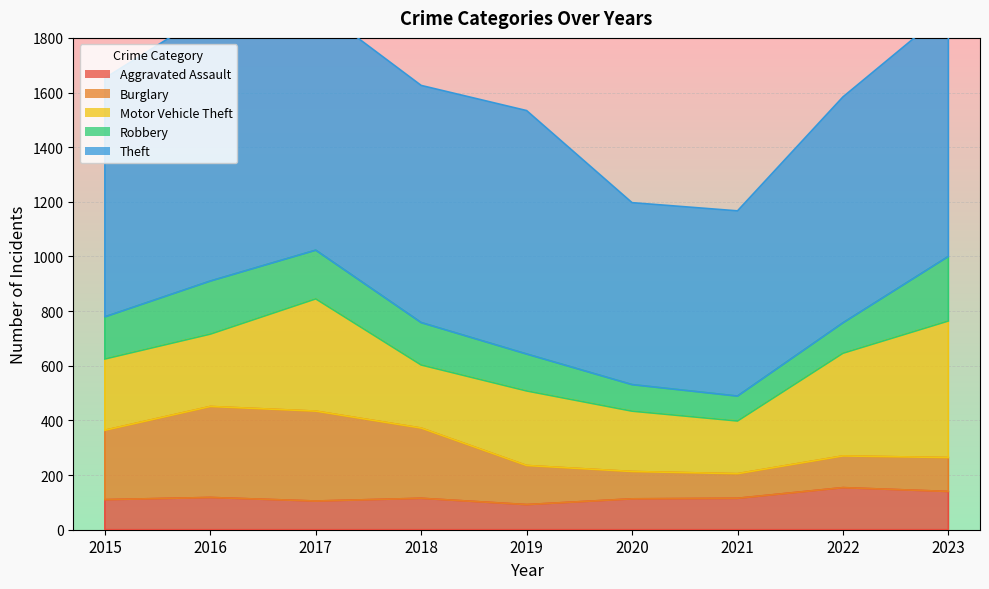

Reading left to right, extract all data points from this chart.

Aggravated Assault: 110	118	105	115	92	113	115	154	140
Burglary: 254	333	329	257	143	100	90	116	124
Motor Vehicle Theft: 261	265	411	231	273	221	193	376	500
Robbery: 154	194	178	155	135	97	91	111	236
Theft: 874	984	892	868	891	666	678	827	903